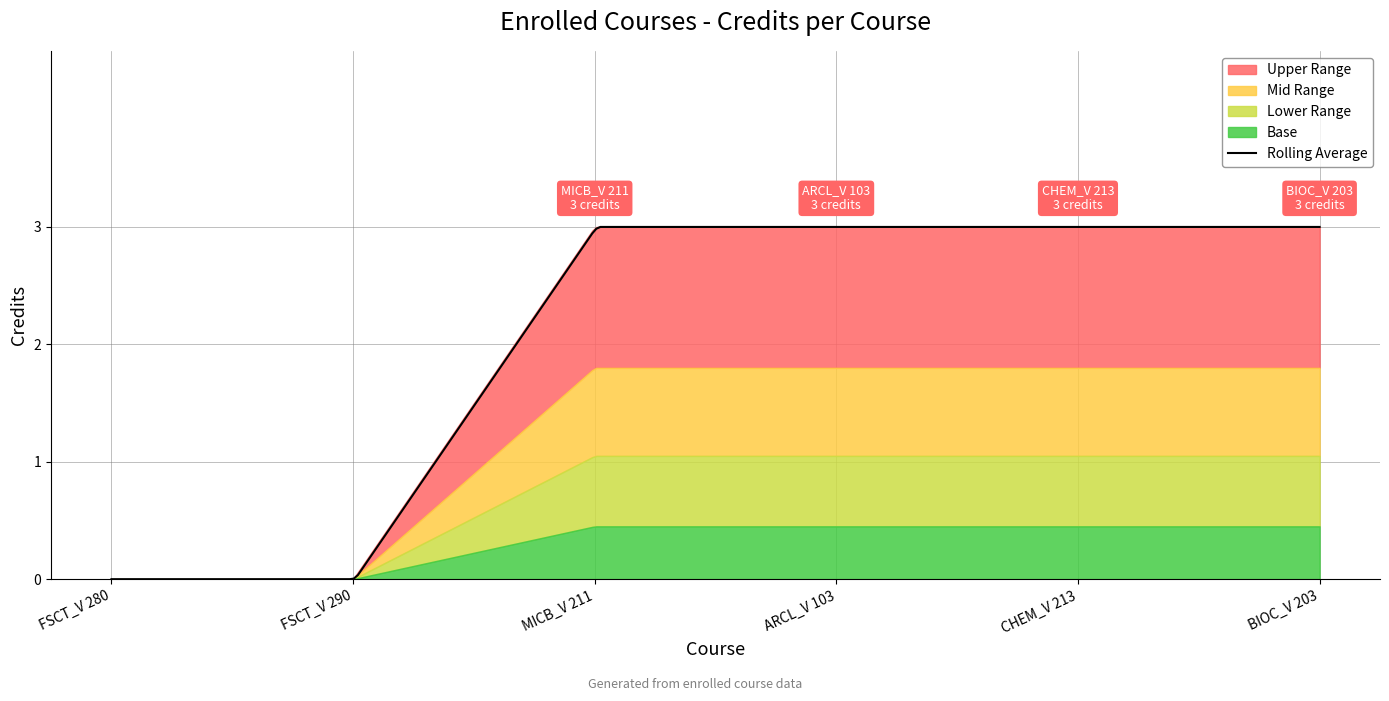

List the labels in order of value, smallest first.

FSCT_V 280, FSCT_V 290, MICB_V 211, ARCL_V 103, CHEM_V 213, BIOC_V 203